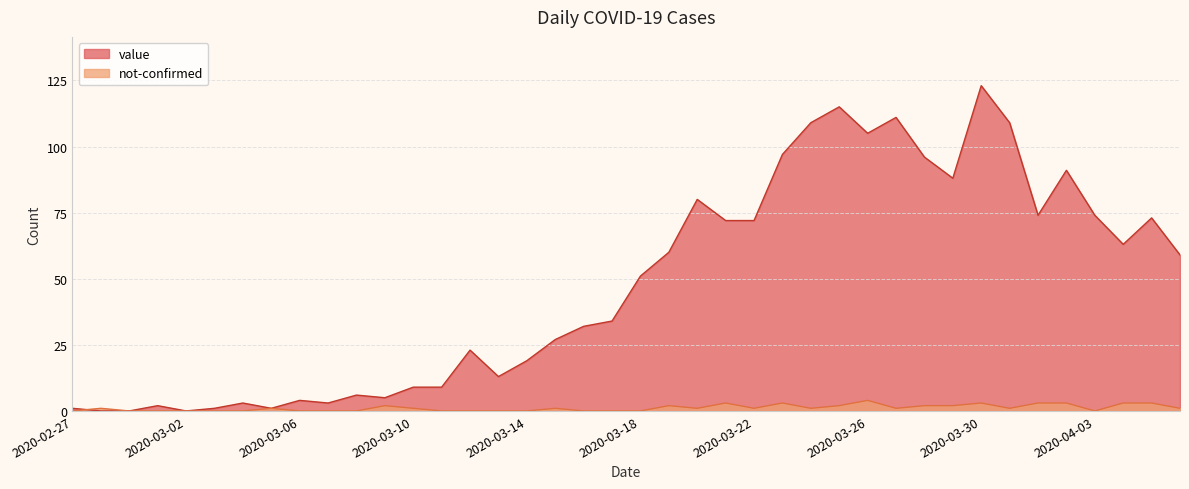

Rank the series at 2020-03-25 from highest to lowest value.

value, not-confirmed